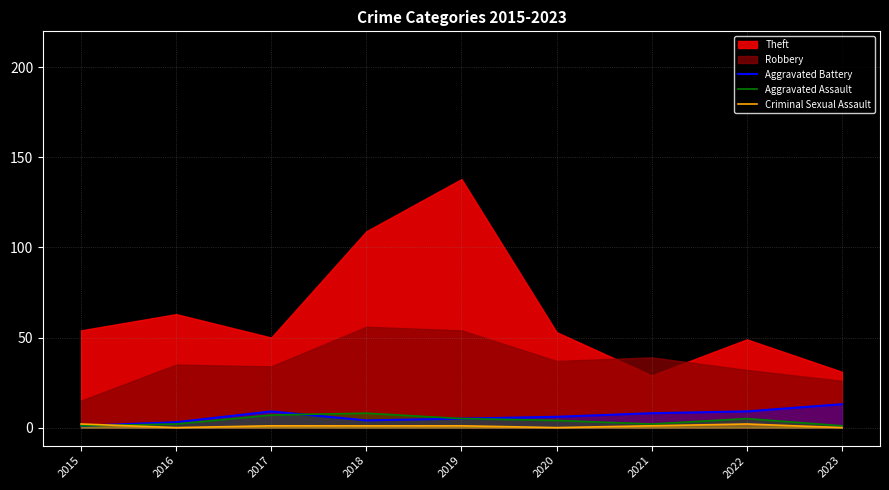

How many interior local valleys does the Criminal Sexual Assault series have?

2